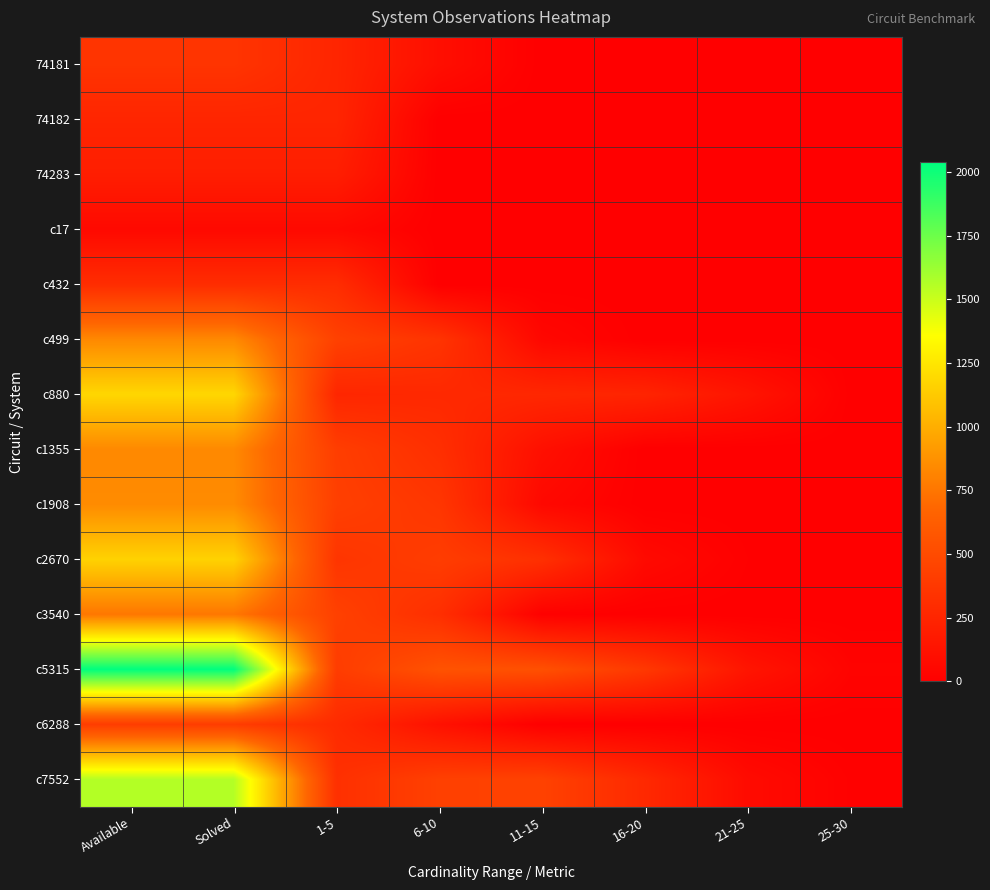

What is the total value across all series at Solved?

10782